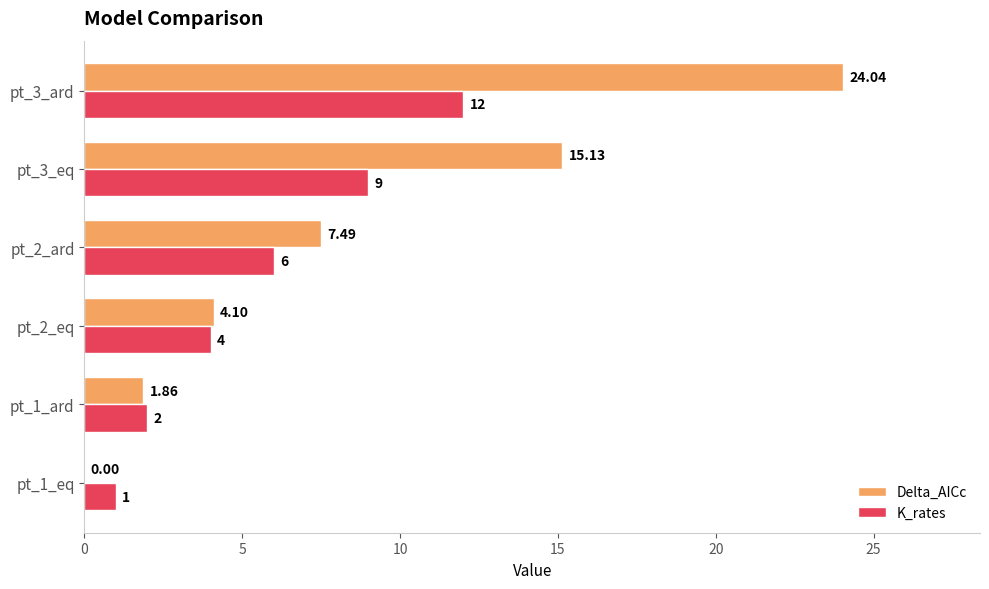

What is the sum of the Delta_AICc values at pt_1_ard and pt_3_eq?

17.0